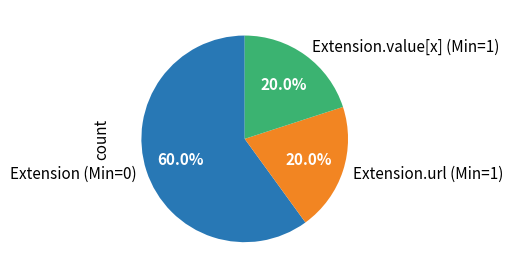

Combined, what portion of the pie is Extension.url (Min=1) and Extension (Min=0)?

80.0%